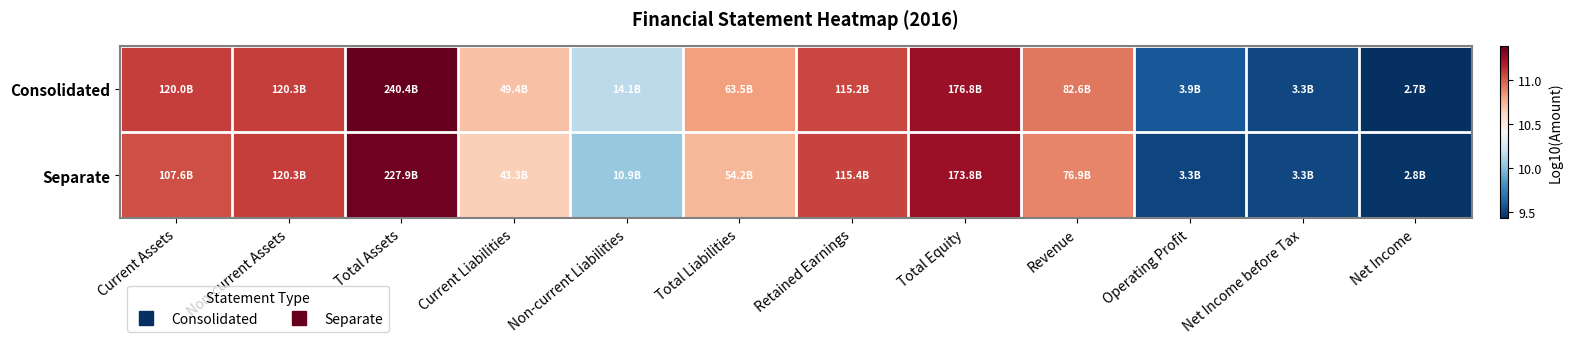

Reading right to left, what are all the values shown in this chart?

Consolidated: Net Income=9.4	Net Income before Tax=9.5	Operating Profit=9.6	Revenue=10.9	Total Equity=11.2	Retained Earnings=11.1	Total Liabilities=10.8	Non-current Liabilities=10.1	Current Liabilities=10.7	Total Assets=11.4	Non-current Assets=11.1	Current Assets=11.1
Separate: Net Income=9.5	Net Income before Tax=9.5	Operating Profit=9.5	Revenue=10.9	Total Equity=11.2	Retained Earnings=11.1	Total Liabilities=10.7	Non-current Liabilities=10.0	Current Liabilities=10.6	Total Assets=11.4	Non-current Assets=11.1	Current Assets=11.0